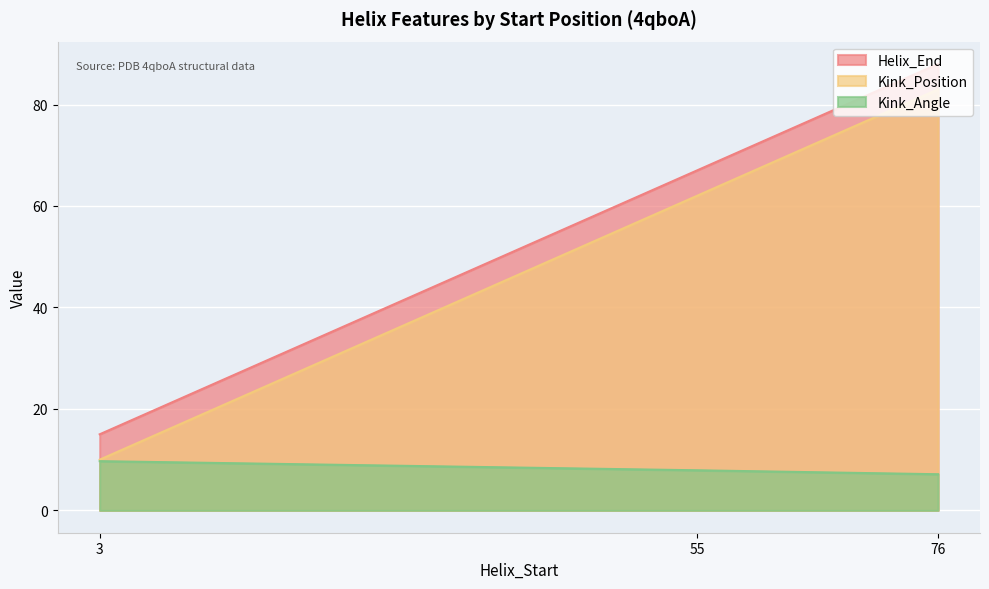

How many values in the Helix_End series are below 67?

1